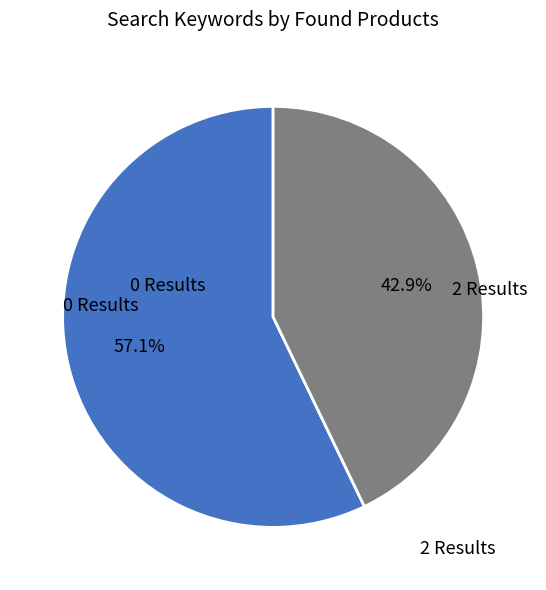

How many segments does this pie chart have?

2